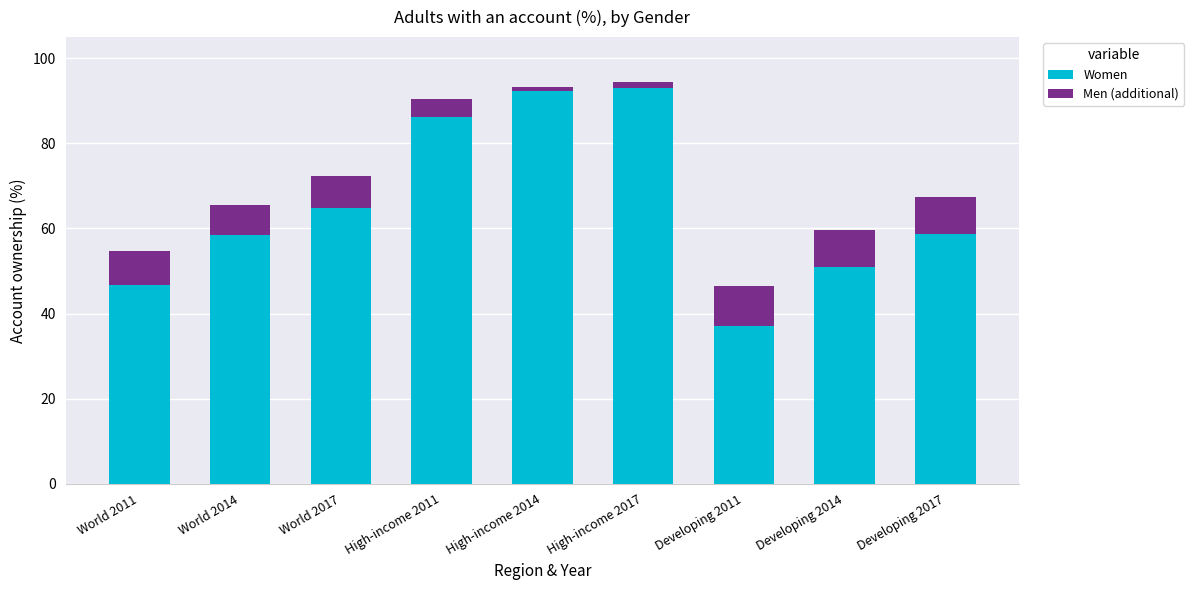

How many values in the Women series are below 58?

3